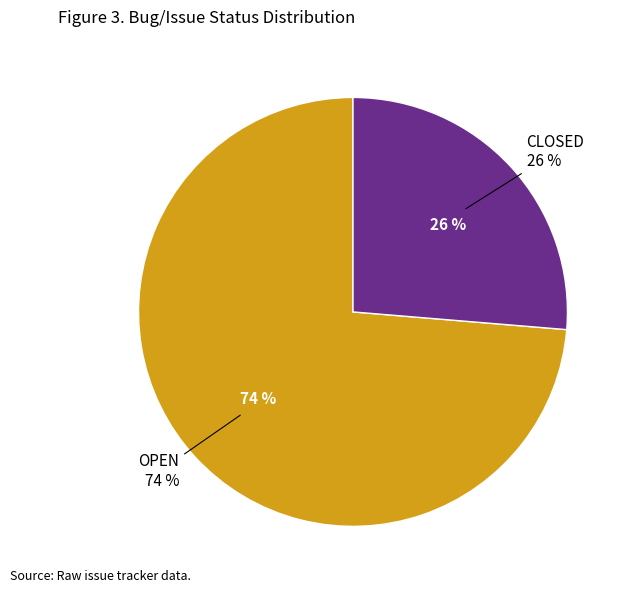

How many segments does this pie chart have?

2